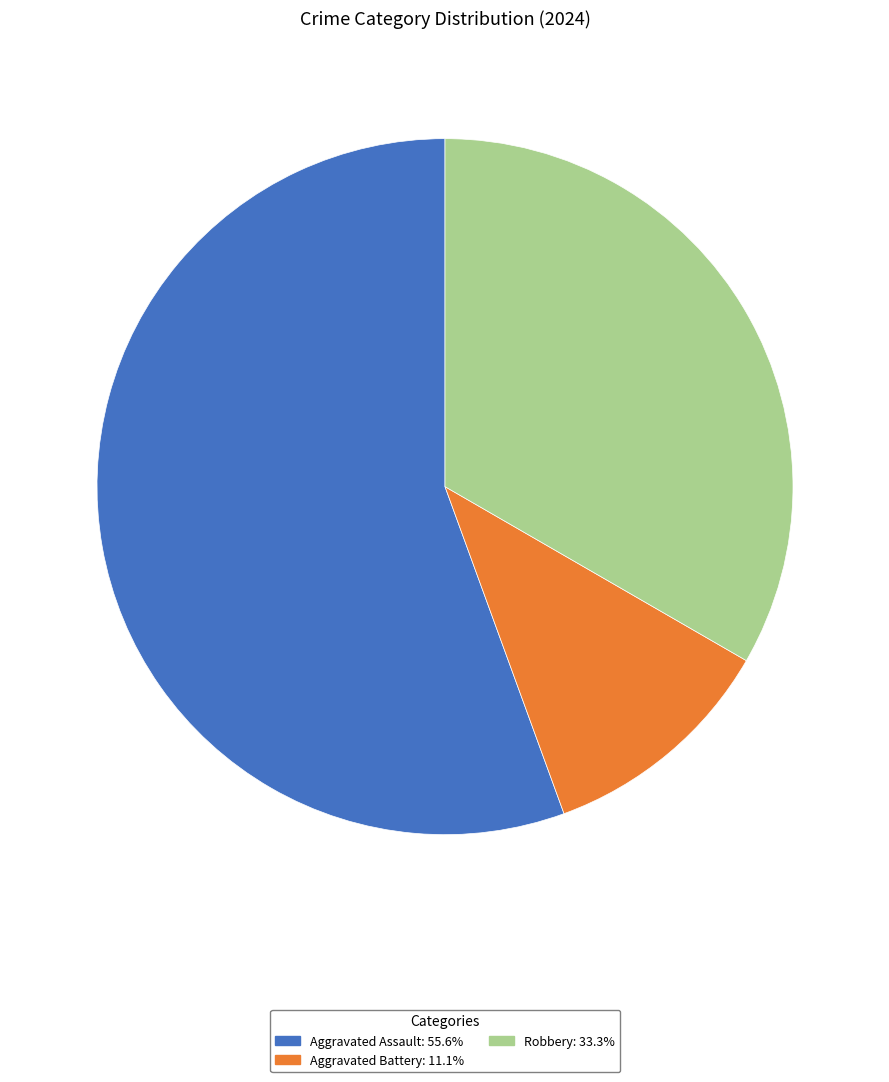

What is the ratio of the value at Robbery to the value at Aggravated Battery?

3.0